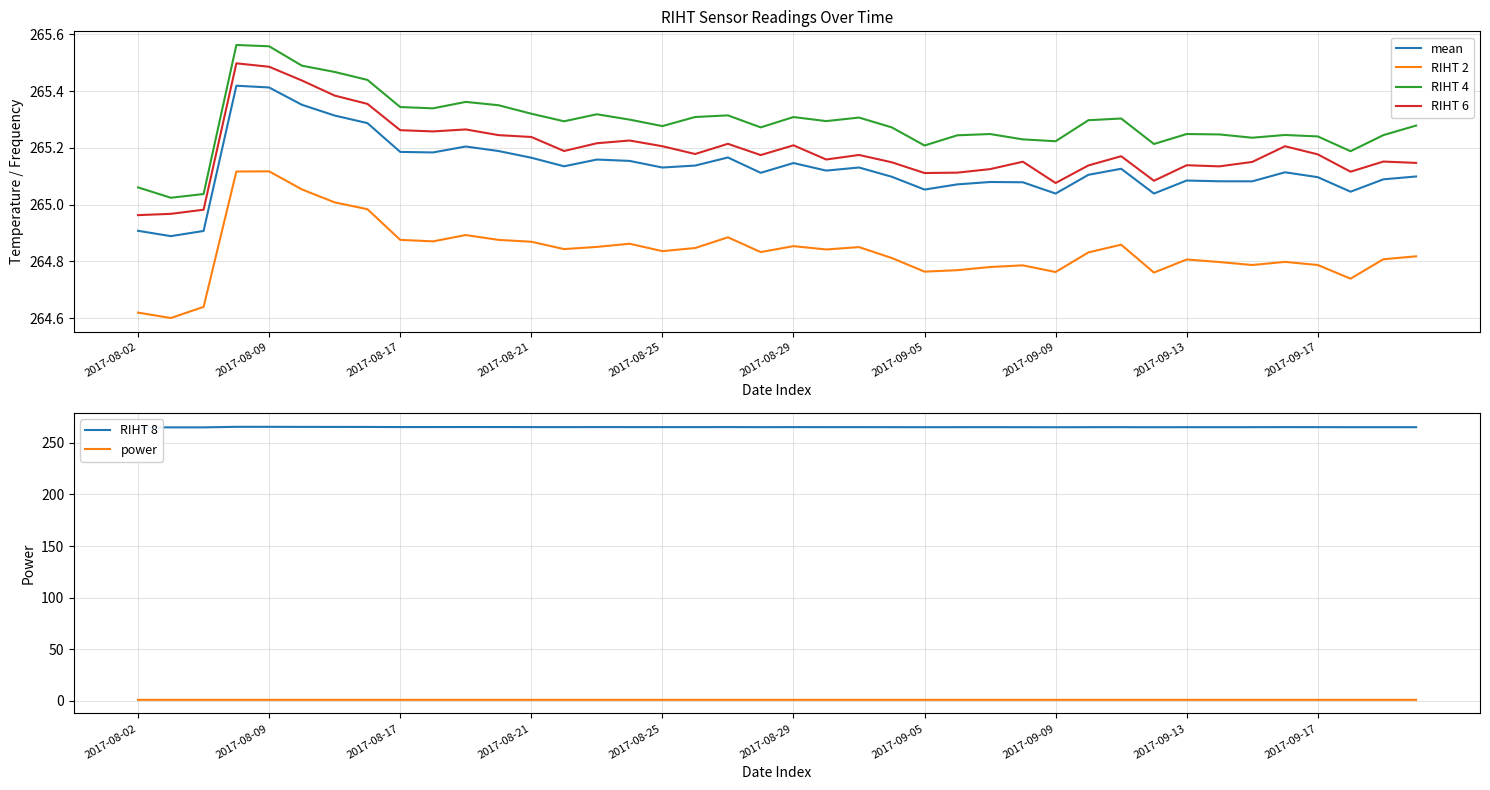

Is the value of RIHT 4 at 37 greater than the value of RIHT 2 at 33?

Yes